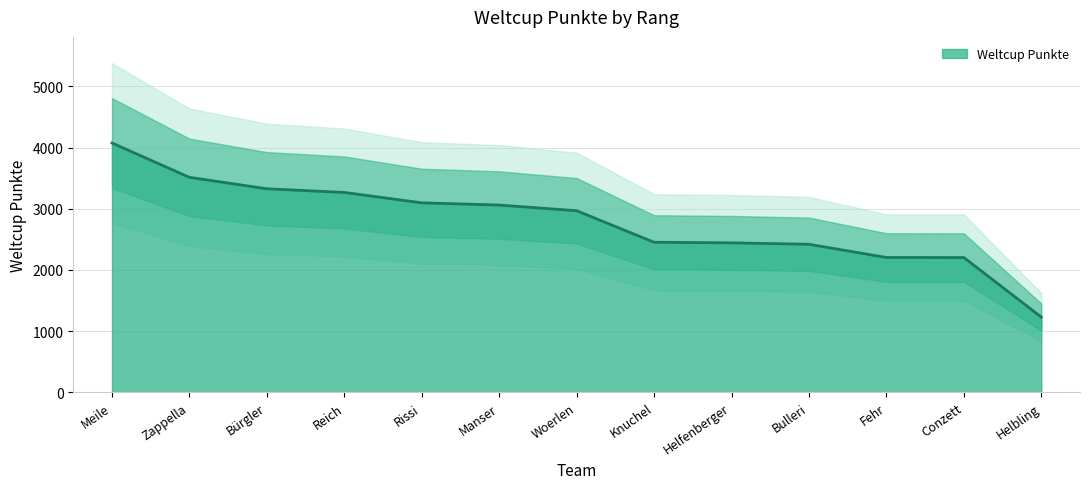

How many distinct data groups are displayed?

1